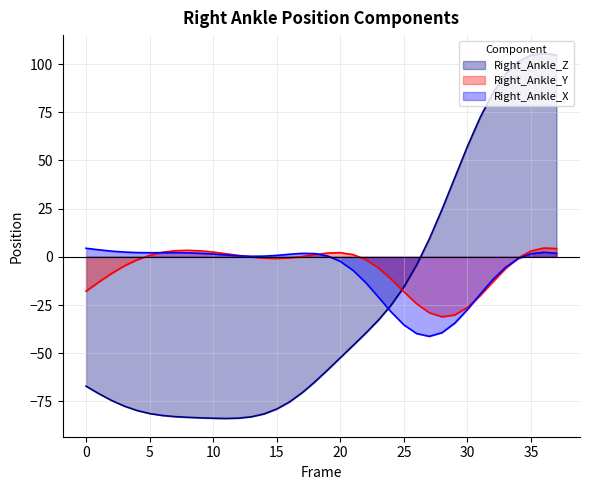

After their last crossing, which series has the higher values: Right_Ankle_Y or Right_Ankle_X?

Right_Ankle_Y